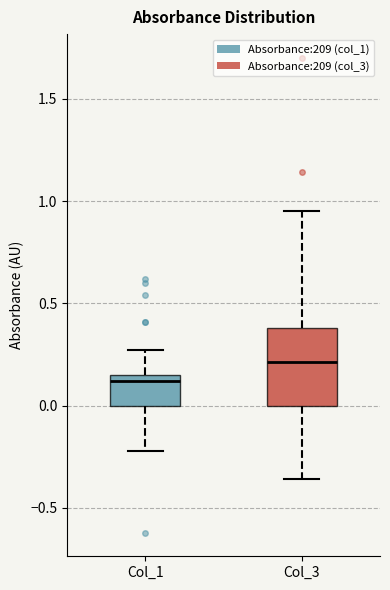

Which box has the highest median line?

Col_3